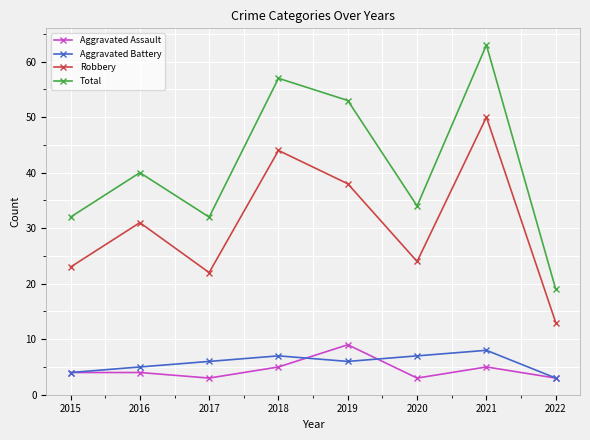

Rank the series at 2018 from lowest to highest value.

Aggravated Assault, Aggravated Battery, Robbery, Total